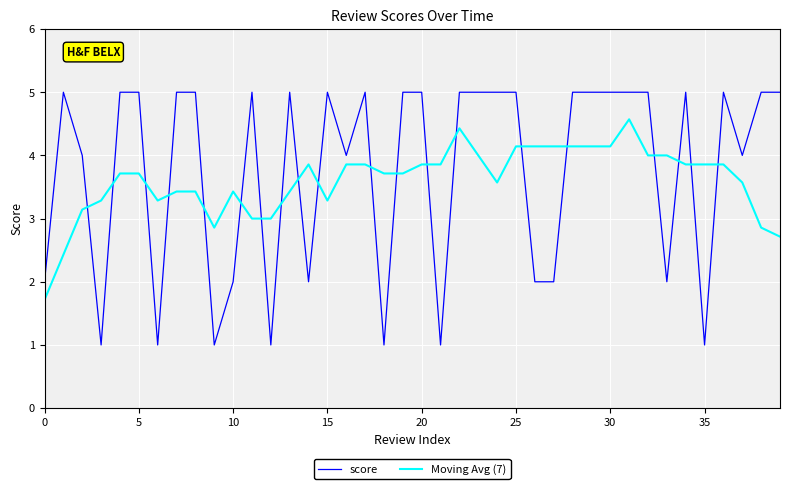

What is the maximum value shown in the chart?

5.0